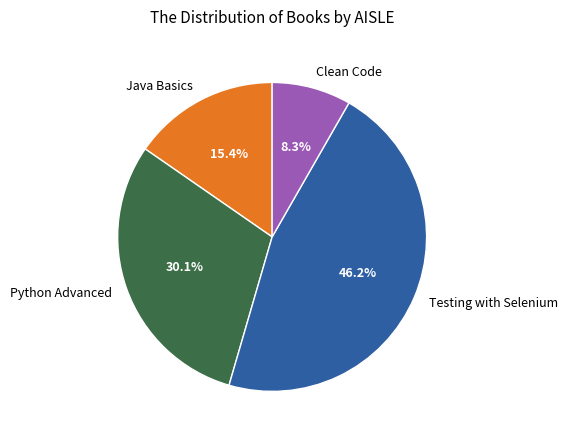

Is the sum of Clean Code and Java Basics greater than half?

No